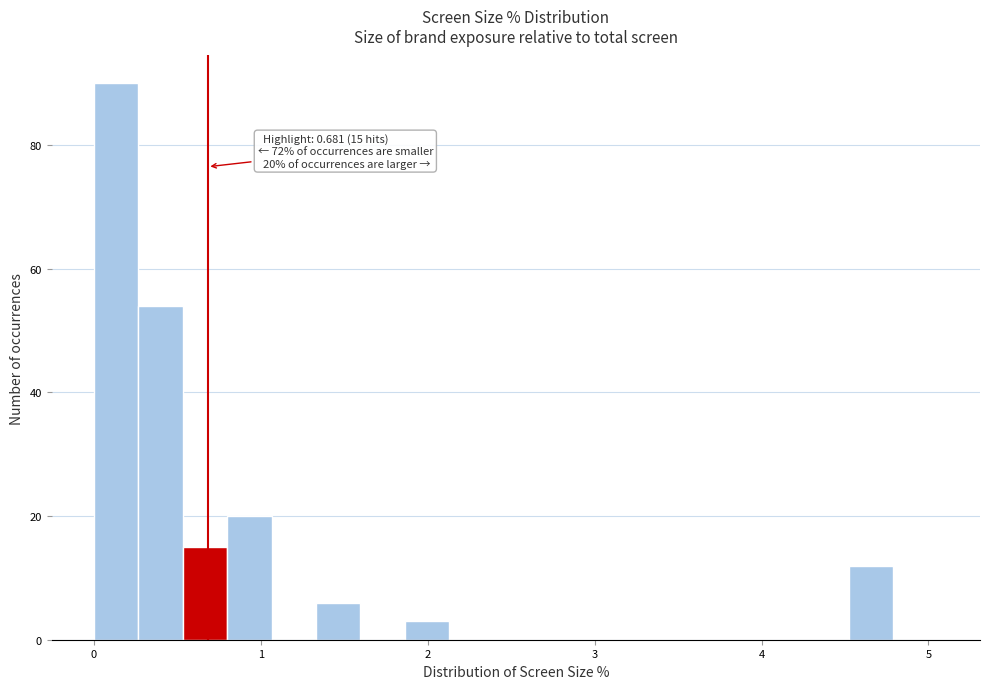

Read against the x-axis, roughly where is the centre of the tallest bar?

0.1